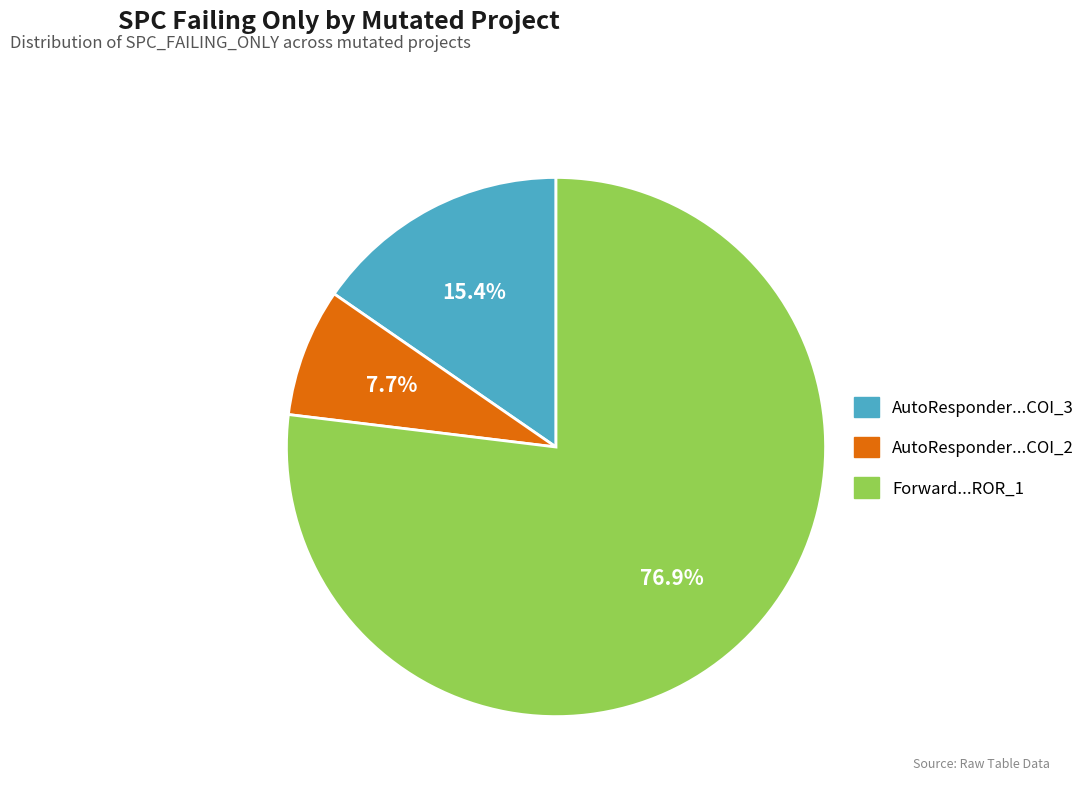

Does any single category account for the majority?

Yes